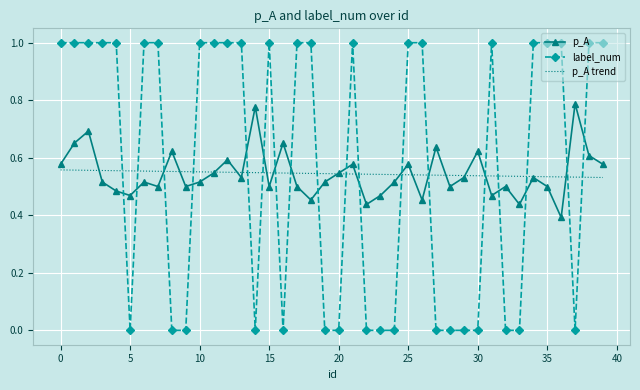

List the series in order of their peak value, highest first.

label_num, p_A, p_A trend